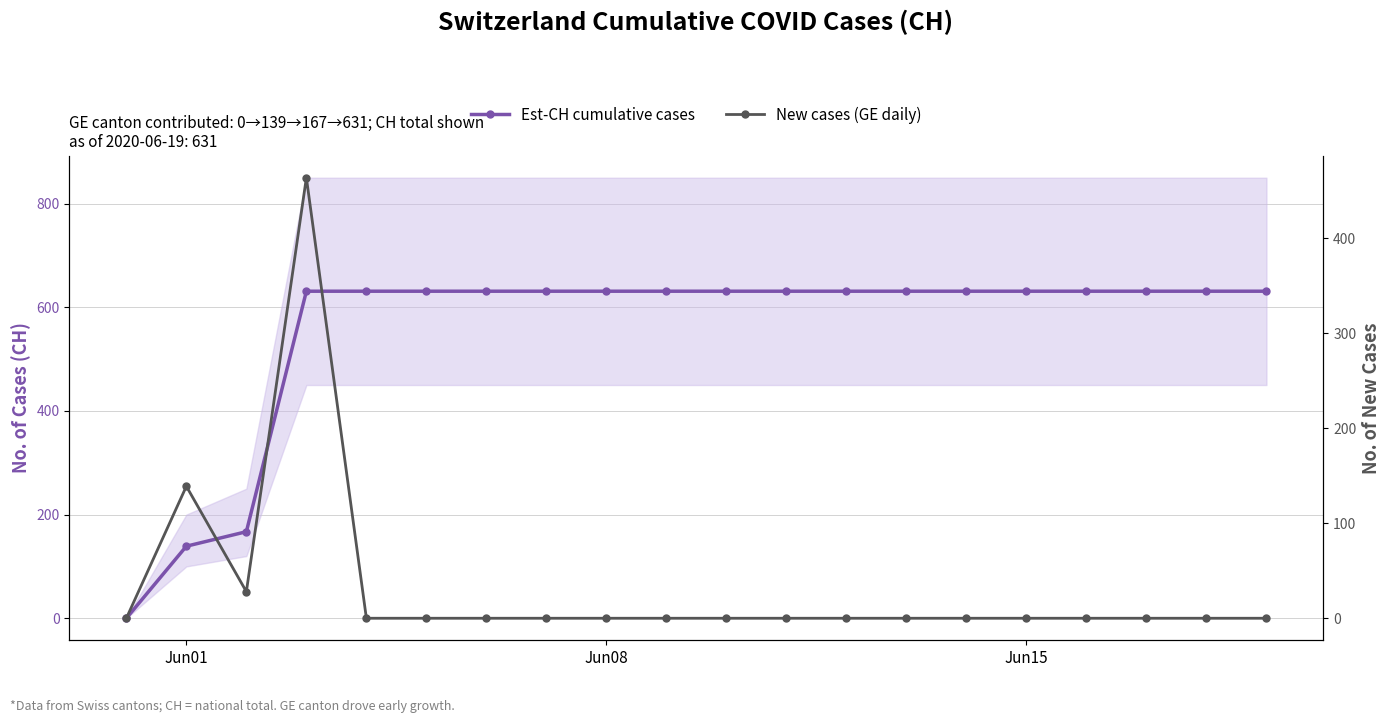

What is the average value of the New cases (GE daily) series?

32